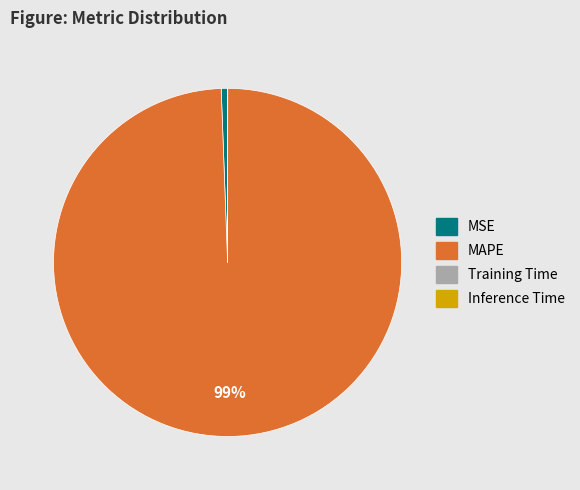

The MSE slice represents 1% of the pie. True or false?

True